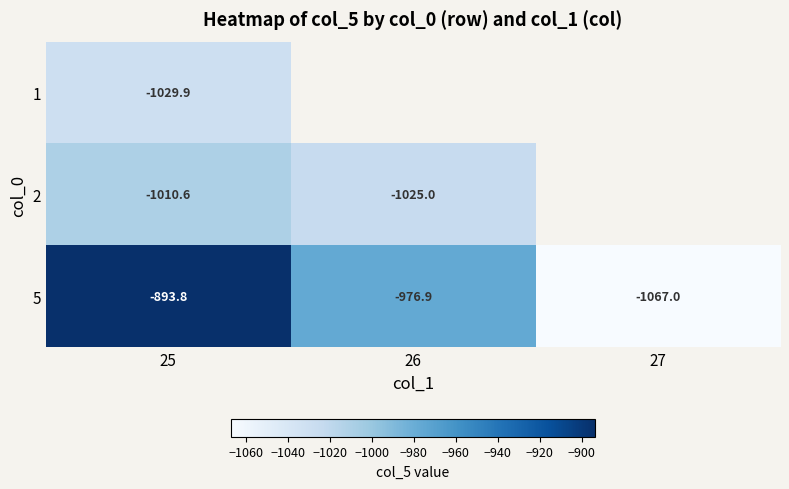

The 5 series shows -976.9 at 26. True or false?

True